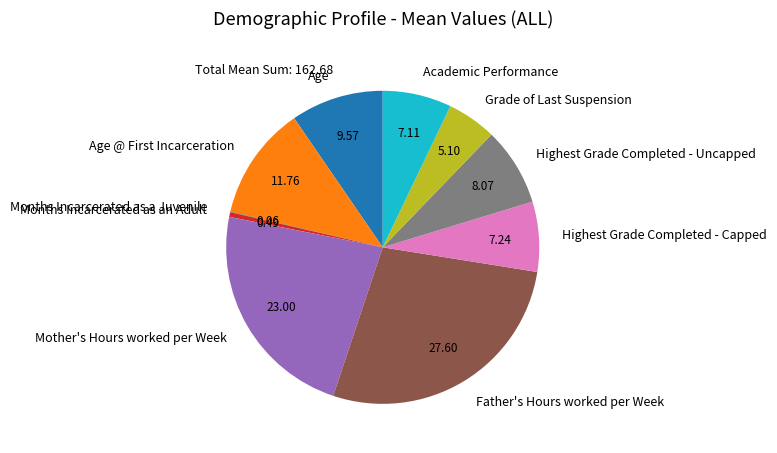

Combined, do Months Incarcerated as an Adult and Mother's Hours worked per Week account for over 50%?

No